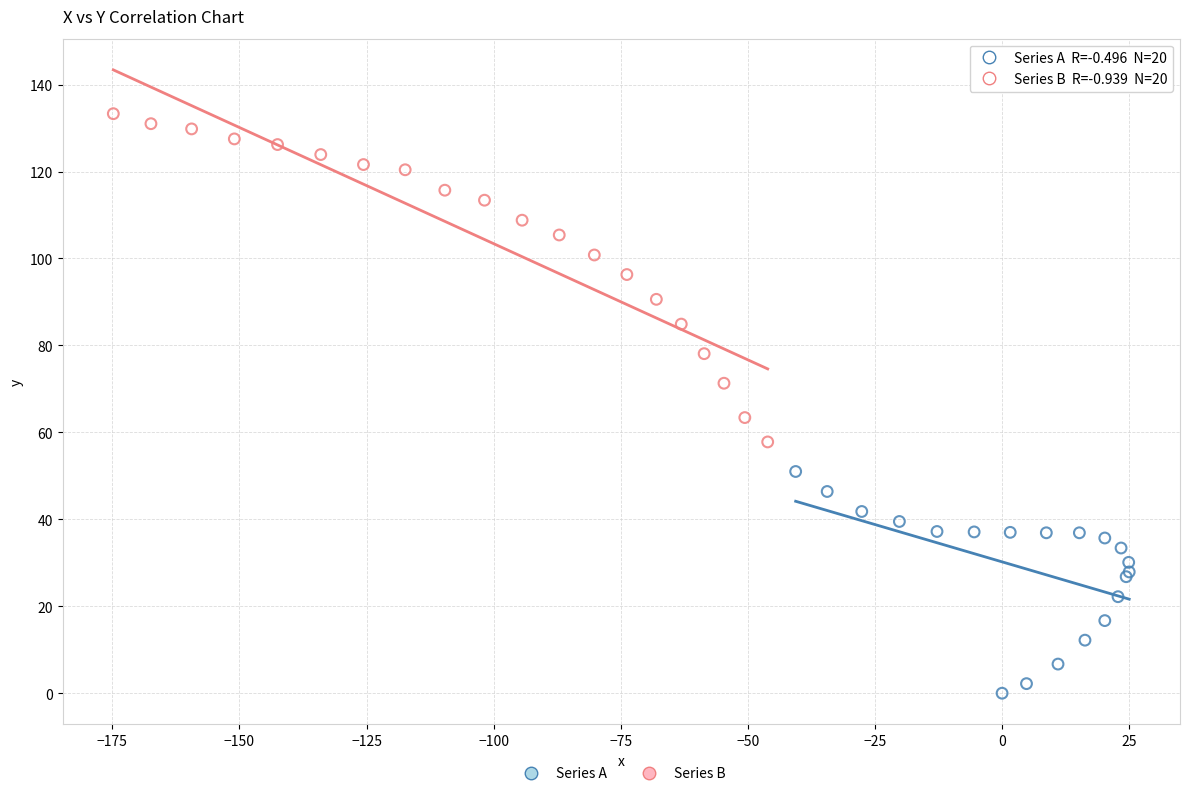

Which series contains the lowest Y value?

Series A